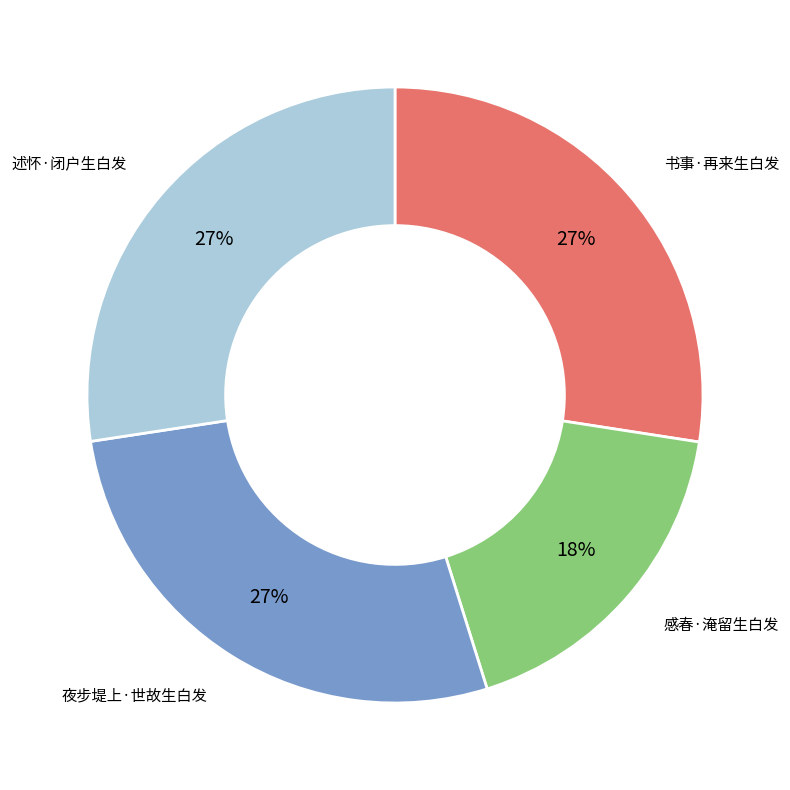

Is there a majority slice in this chart?

No